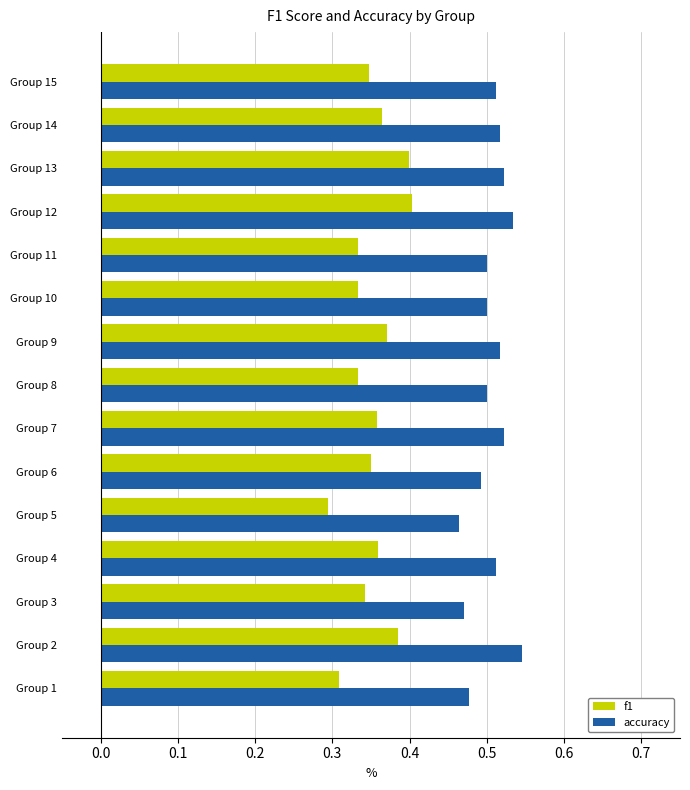

Between Group 2 and Group 3, which series saw the biggest shift?

accuracy